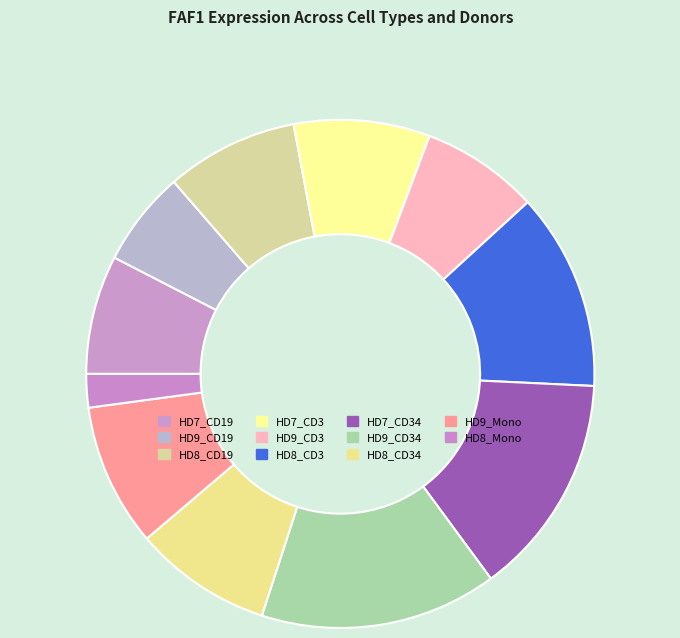

Is it true that HD7_CD19 is 14% of the pie?

False